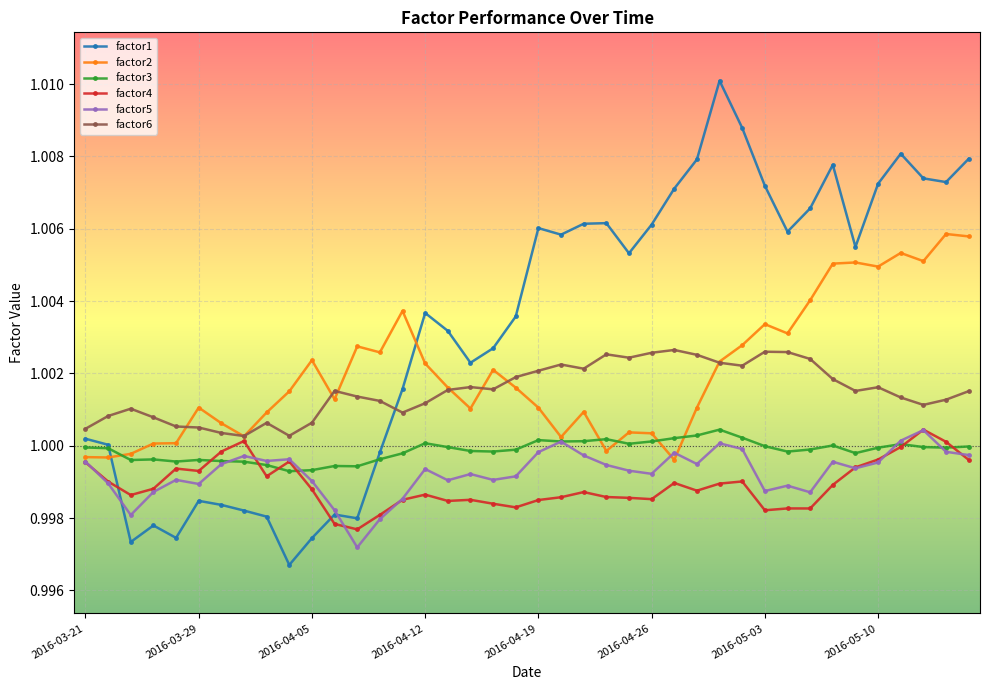

How many lines are shown in the chart?

6